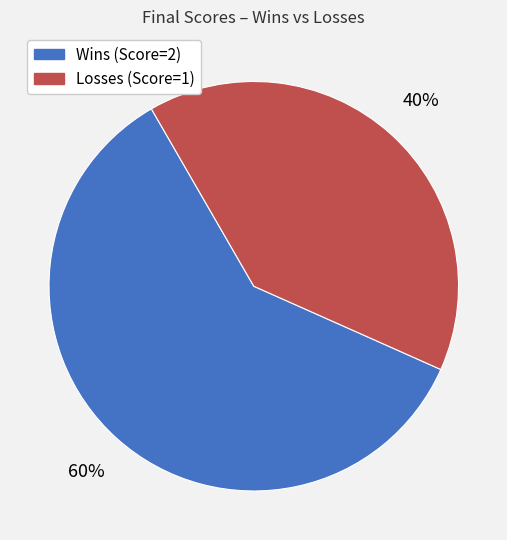

Is there any slice that represents more than half of the pie?

Yes